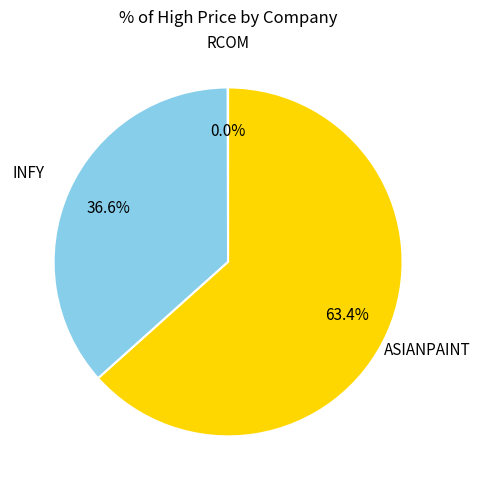

Which category has the biggest portion of the pie?

ASIANPAINT